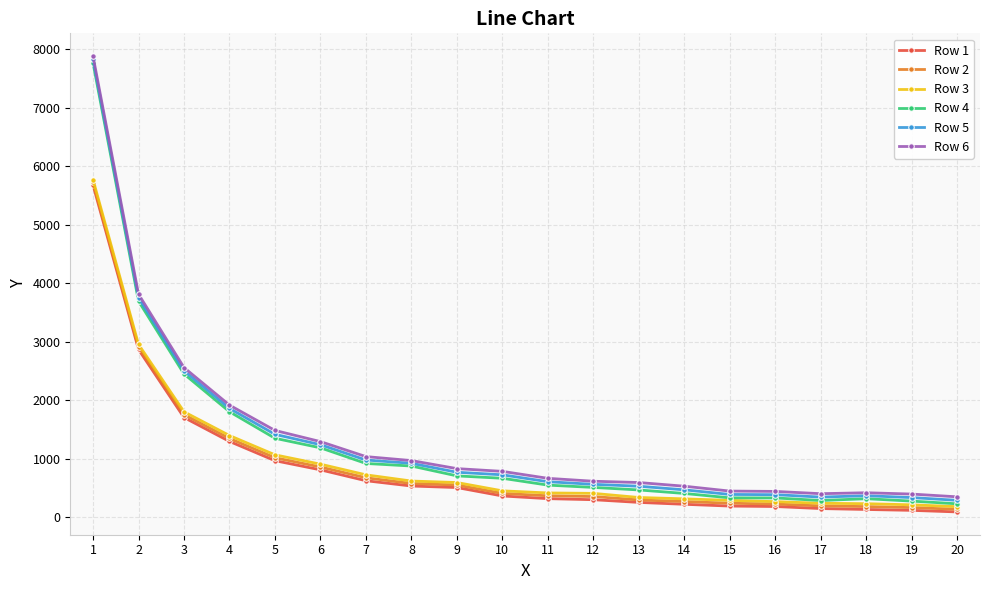

At which label does Row 1 first exceed 364?

1